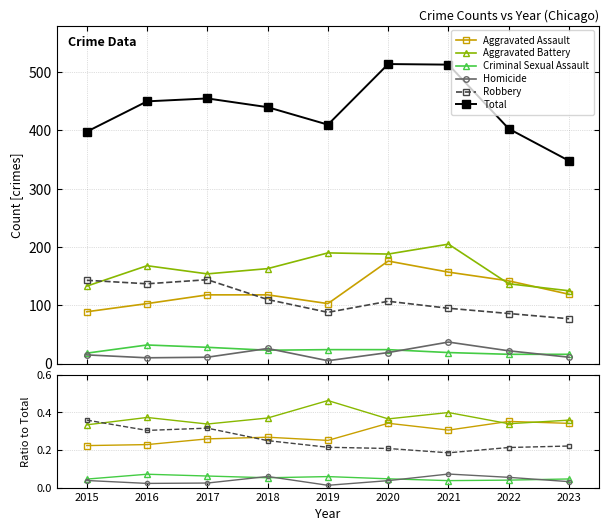

Rank the series at 2022 from lowest to highest value.

Criminal Sexual Assault, Homicide, Robbery, Aggravated Battery, Aggravated Assault, Total